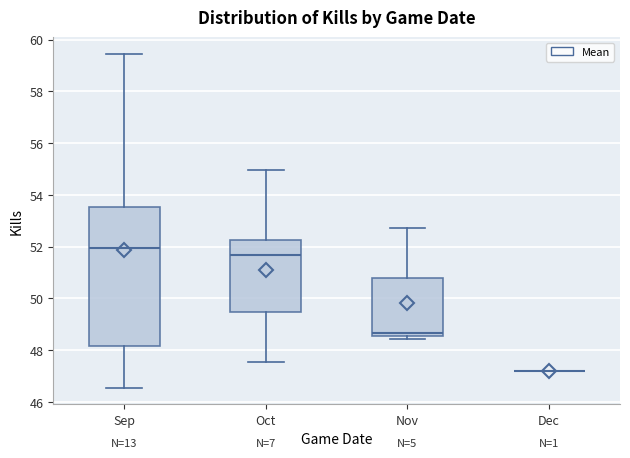

Reading left to right, transcribe this box plot: for each box, give where its median line is, the range the box spans, and where its two whiskers end, as read against the y-axis. The values are not printed on the chart, so give them approximately, as read against the axis.

Sep: median 52.0, box 48.2 to 53.6, whiskers 46.6 to 59.4
Oct: median 51.6, box 49.4 to 52.2, whiskers 47.6 to 55.0
Nov: median 48.6 (just above the box's lower edge), box 48.6 to 50.8, whiskers 48.4 to 52.8
Dec: box collapsed to a line at 47.2, whiskers 47.2 to 47.2